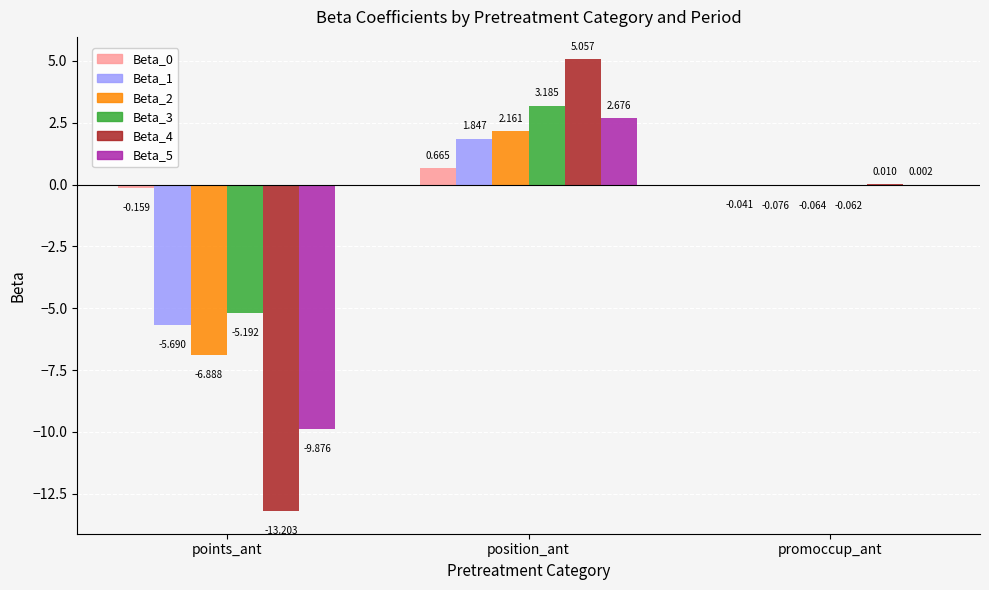

Is the value of Beta_3 at points_ant greater than the value of Beta_2 at points_ant?

Yes